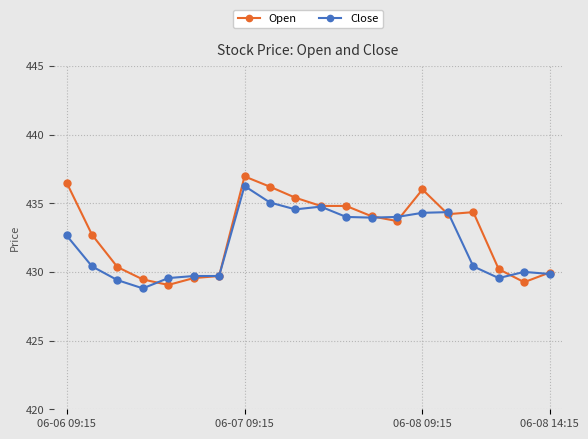

True or false: Close has more than 1 points higher than both neighbors.

True